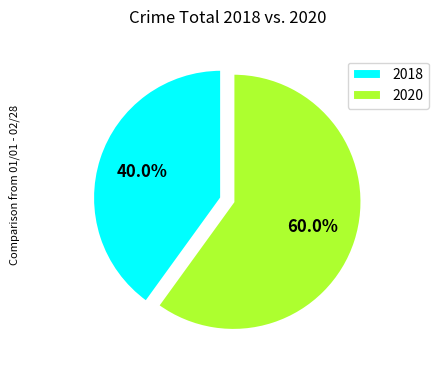

Rank the categories by value from lowest to highest.

2018, 2020